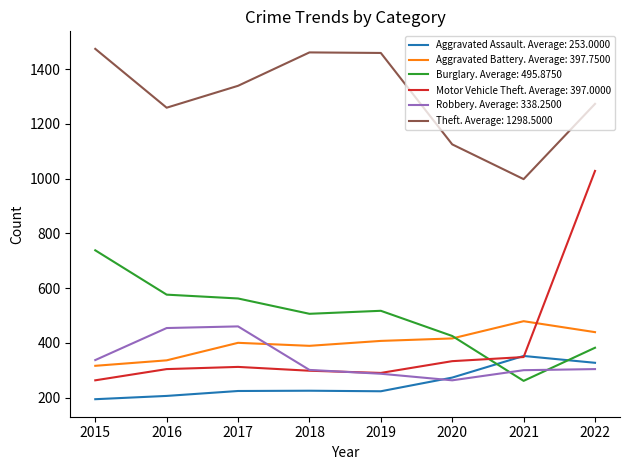

True or false: Robbery. Average: 338.2500 has a value of 159 at 2020.

False